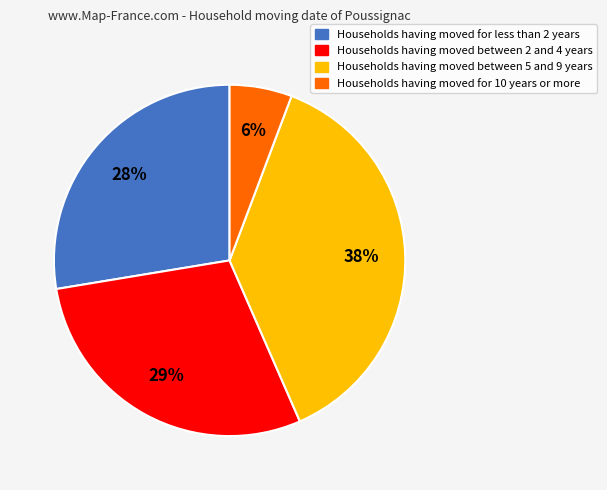

Combined, do Households having moved between 5 and 9 years and Households having moved for less than 2 years account for over 50%?

Yes